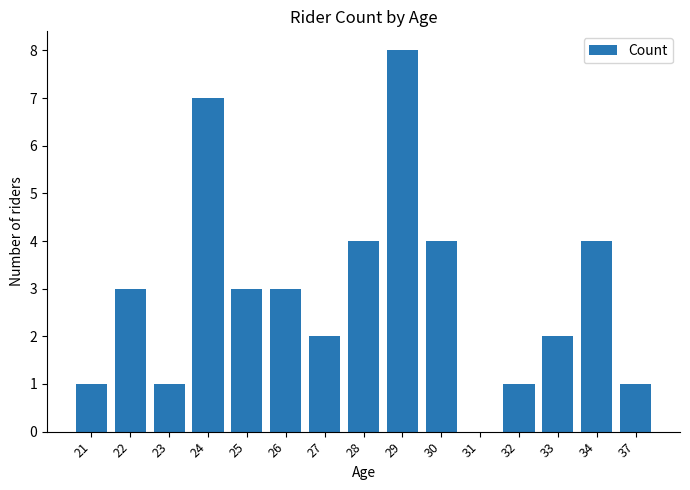

The value at 23 is 1. True or false?

True